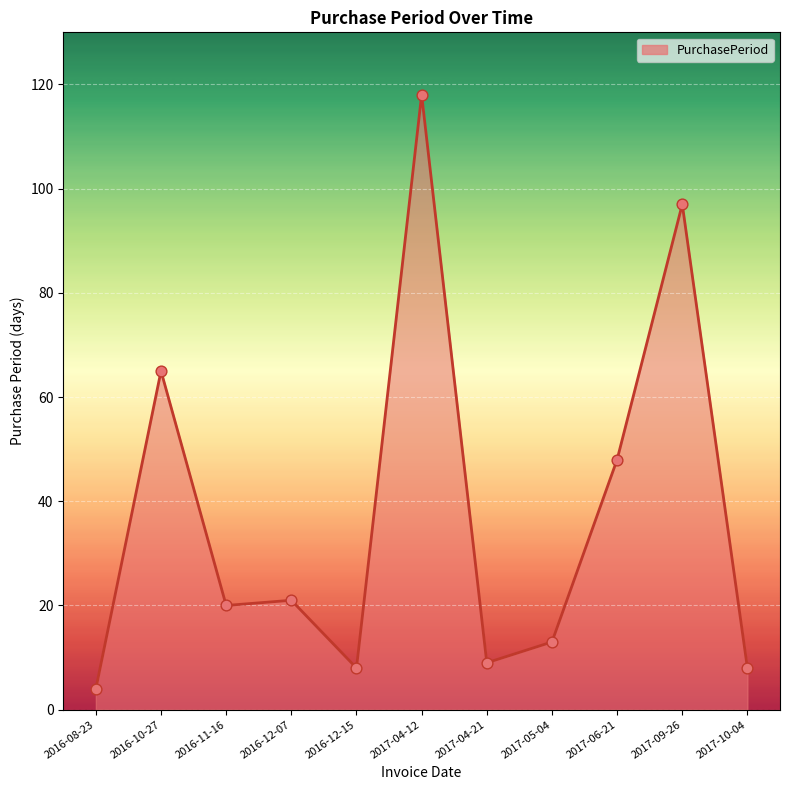

What is the change in value from 2017-06-21 to 2017-10-04?

-40